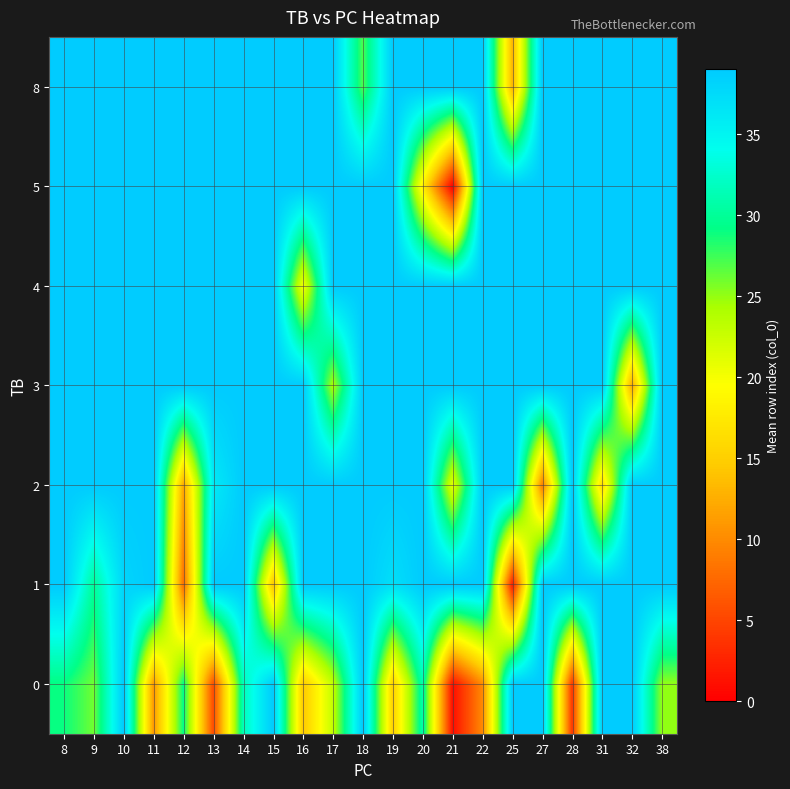

Reading left to right, extract all data points from this chart.

0: 8=29.0	9=26.0	10=39.0	11=11.0	12=29.3	13=5.5	14=31.5	15=39.0	16=14.5	17=23.0	18=39.0	19=15.0	20=31.0	21=1.0	22=10.0	25=39.0	27=39.0	28=4.0	31=39.0	32=39.0	38=25.0
1: 8=39.0	9=30.0	10=38.0	11=39.0	12=8.0	13=39.0	14=39.0	15=14.0	16=39.0	17=39.0	18=39.0	19=37.0	20=39.0	21=39.0	22=39.0	25=2.0	27=39.0	28=39.0	31=39.0	32=39.0	38=39.0
2: 8=39.0	9=39.0	10=39.0	11=39.0	12=12.0	13=36.0	14=39.0	15=39.0	16=39.0	17=39.0	18=39.0	19=39.0	20=39.0	21=21.0	22=39.0	25=39.0	27=9.0	28=39.0	31=16.0	32=39.0	38=39.0
3: 8=39.0	9=39.0	10=39.0	11=39.0	12=39.0	13=39.0	14=39.0	15=39.0	16=39.0	17=24.0	18=39.0	19=39.0	20=39.0	21=39.0	22=39.0	25=39.0	27=39.0	28=39.0	31=39.0	32=12.0	38=39.0
4: 8=39.0	9=39.0	10=39.0	11=39.0	12=39.0	13=39.0	14=39.0	15=39.0	16=20.0	17=39.0	18=39.0	19=39.0	20=39.0	21=39.0	22=39.0	25=39.0	27=39.0	28=39.0	31=39.0	32=39.0	38=39.0
5: 8=39.0	9=39.0	10=39.0	11=39.0	12=39.0	13=39.0	14=39.0	15=39.0	16=39.0	17=39.0	18=39.0	19=39.0	20=18.0	21=0.0	22=39.0	25=39.0	27=39.0	28=39.0	31=39.0	32=39.0	38=39.0
8: 8=39.0	9=39.0	10=39.0	11=39.0	12=39.0	13=39.0	14=39.0	15=39.0	16=39.0	17=39.0	18=27.0	19=39.0	20=39.0	21=39.0	22=39.0	25=13.0	27=39.0	28=39.0	31=39.0	32=39.0	38=39.0